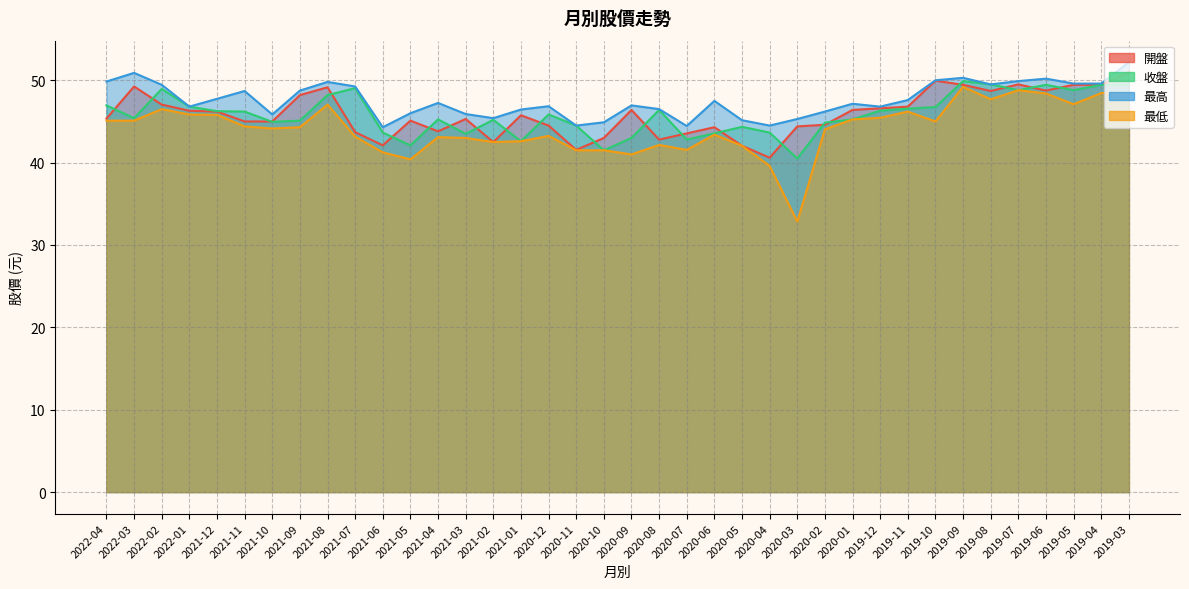

Which category has the lowest value across all series?

2020-03